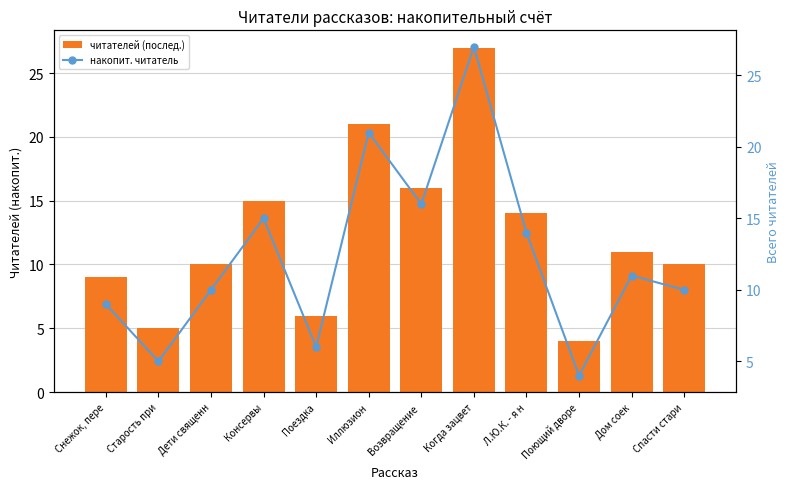

What is the approximate value of читателей (послед.) at Снежок, пере, to the nearest 10?

10